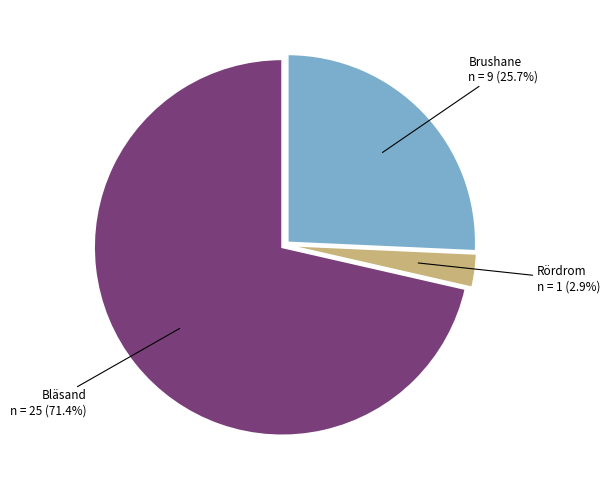

Does any single category account for the majority?

Yes